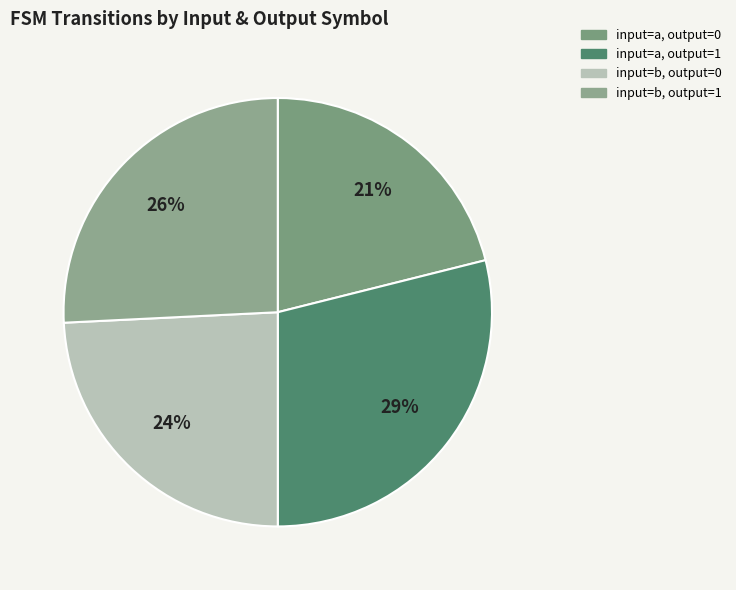

To the nearest percent, what is the average slice percentage?

25%